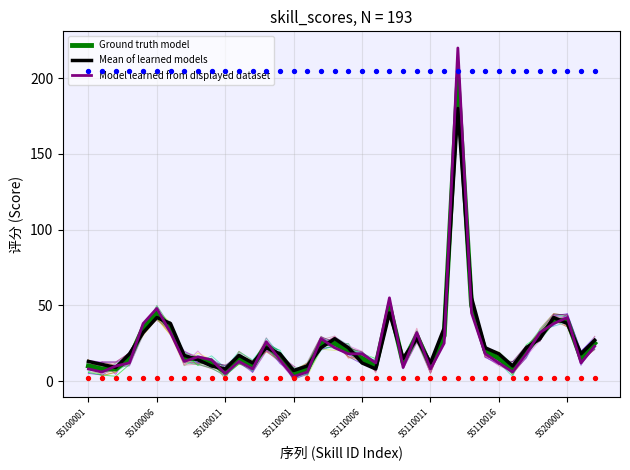

Is the value of Mean of learned models at 31 greater than the value of Ground truth model at 27?

No